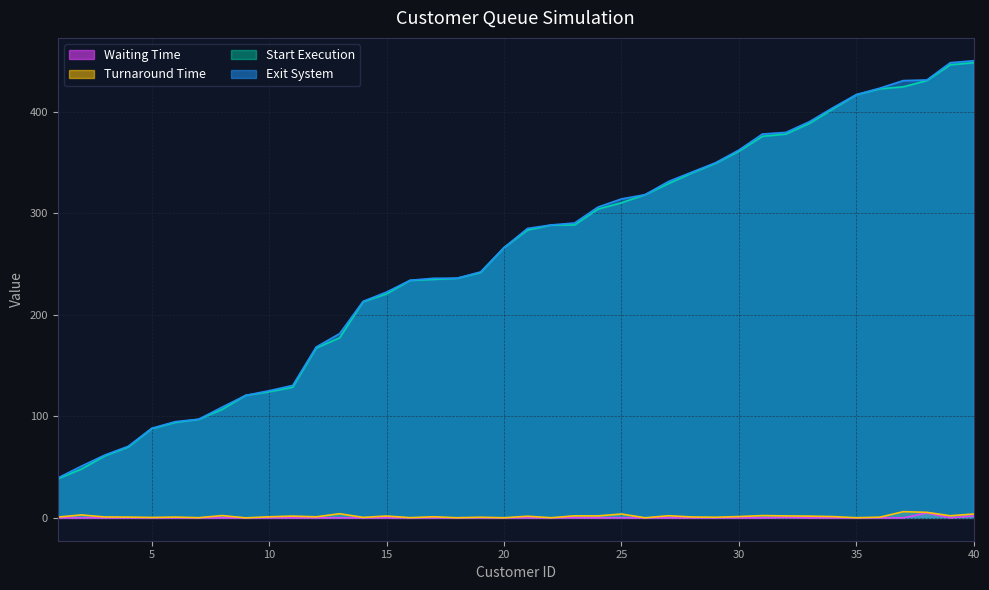

Between 27 and 6, which is larger?

27